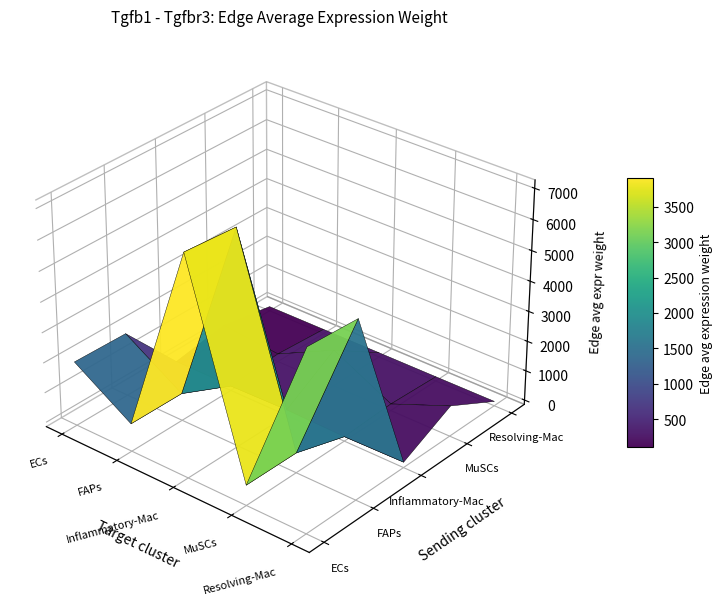

What is the maximum value shown in the chart?

7117.4